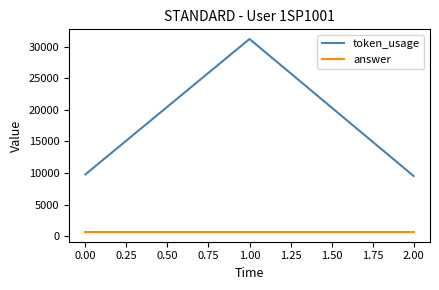

Rank the series by their maximum value, from highest to lowest.

token_usage, answer